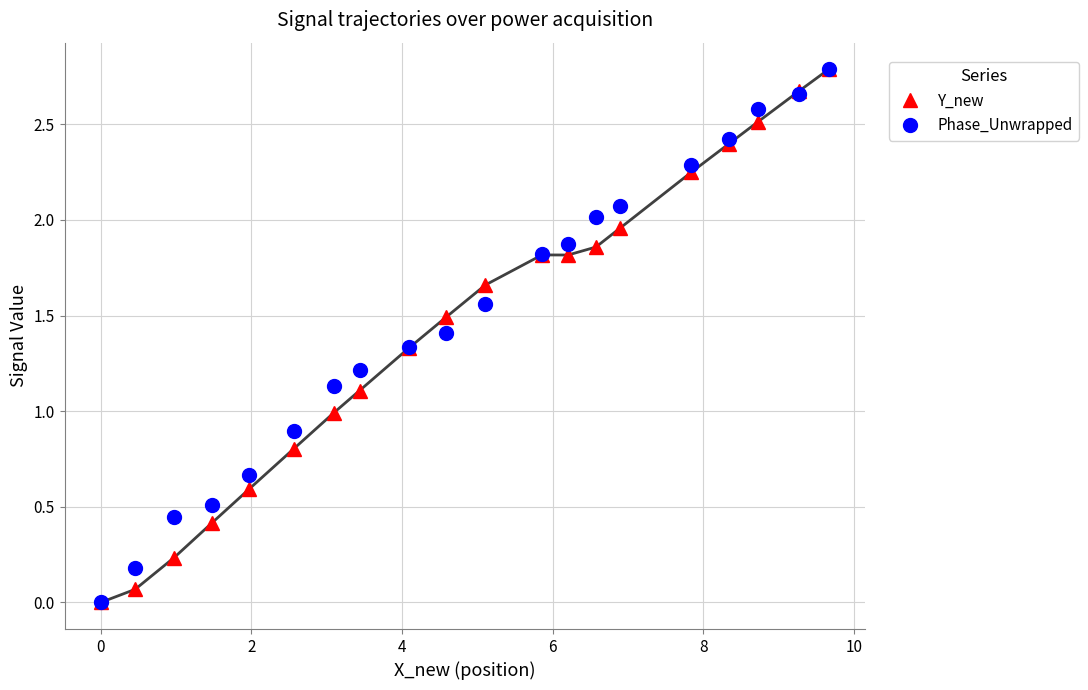

What is the value of the Phase_Unwrapped point at the 17th from the left?

2.4